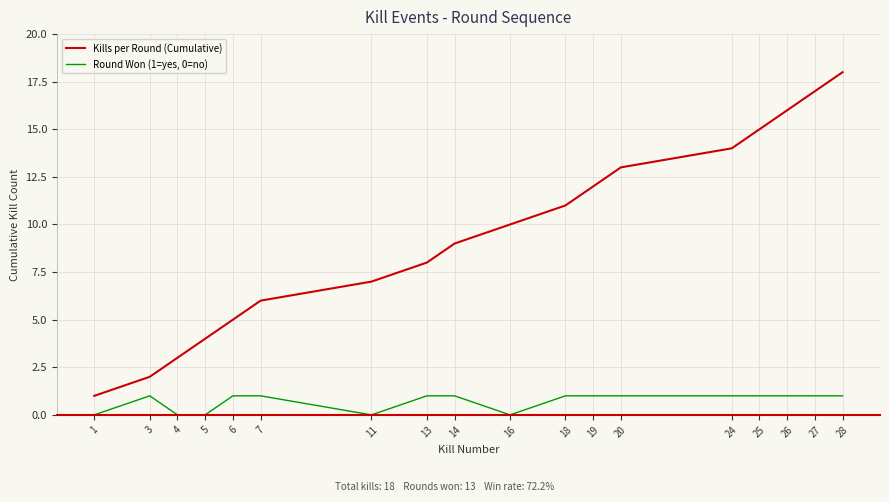

Reading left to right, transcribe all the data shown in this chart.

Kills per Round (Cumulative): 1=1	3=2	4=3	5=4	6=5	7=6	11=7	13=8	14=9	16=10	18=11	19=12	20=13	24=14	25=15	26=16	27=17	28=18
Round Won (1=yes, 0=no): 1=0	3=1	4=0	5=0	6=1	7=1	11=0	13=1	14=1	16=0	18=1	19=1	20=1	24=1	25=1	26=1	27=1	28=1